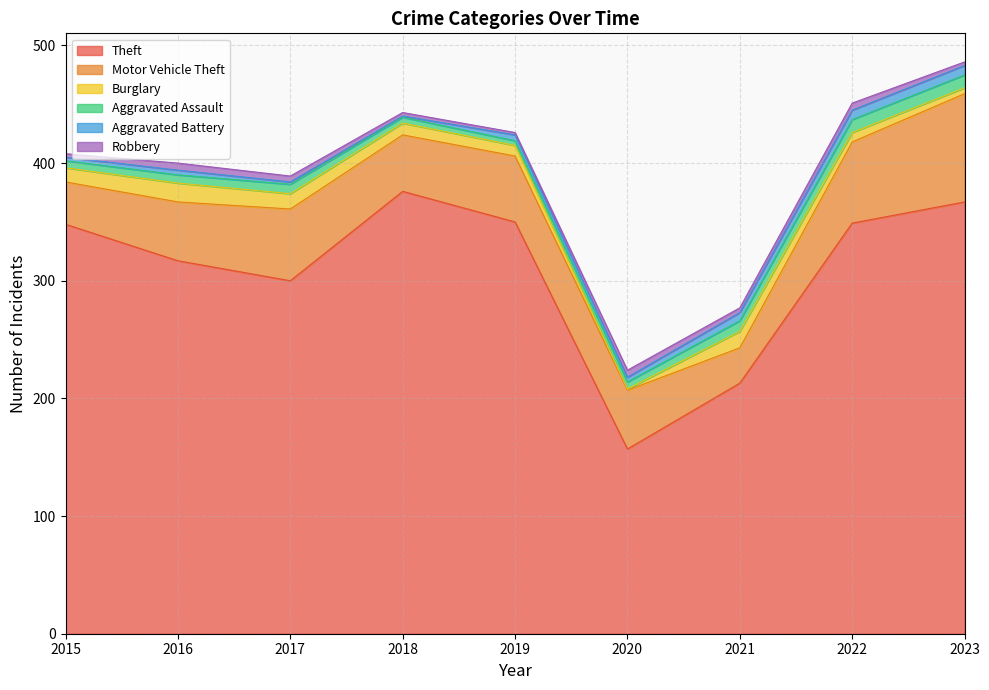

Between 2015 and 2019, which series saw the biggest shift?

Motor Vehicle Theft